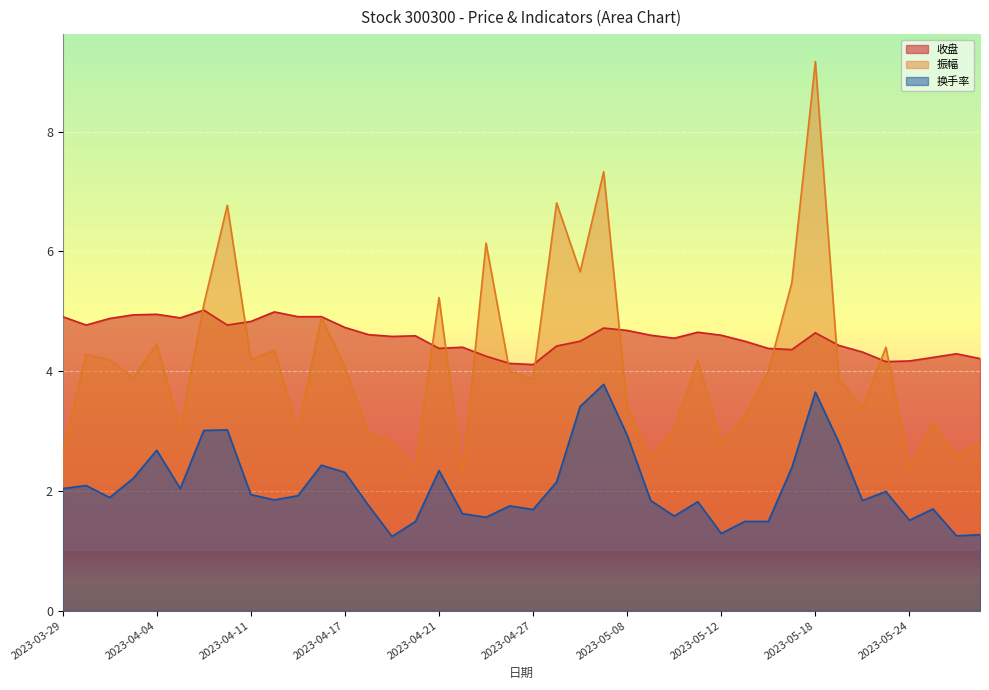

Rank the series at 2023-04-26 from highest to lowest value.

收盘, 振幅, 换手率